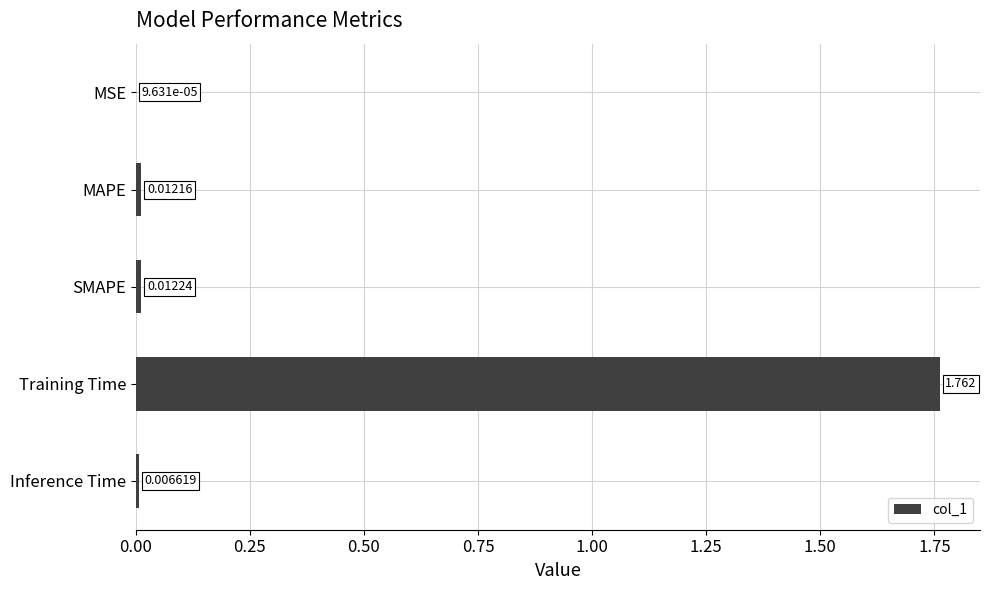

Where is the data nearest to the value 0?

MSE